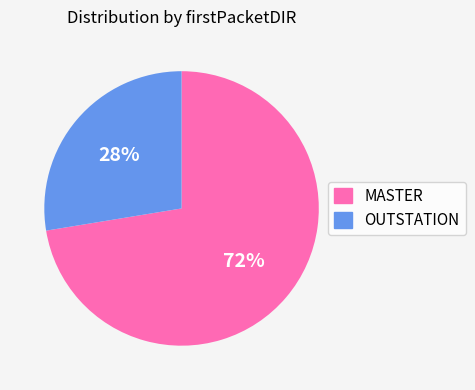

How many segments does this pie chart have?

2